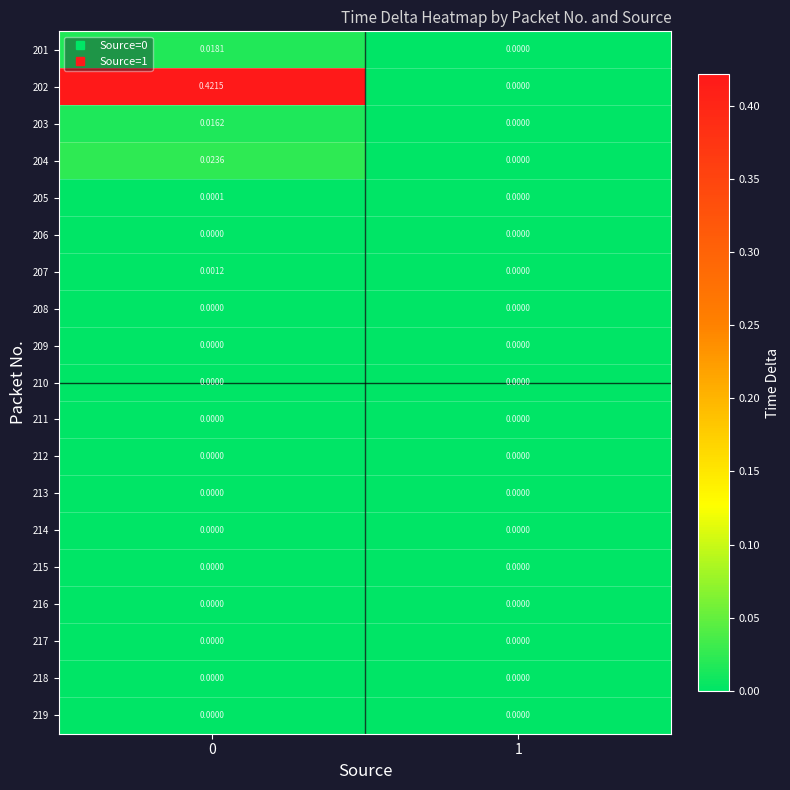

How many data points in 204 are above 0?

1